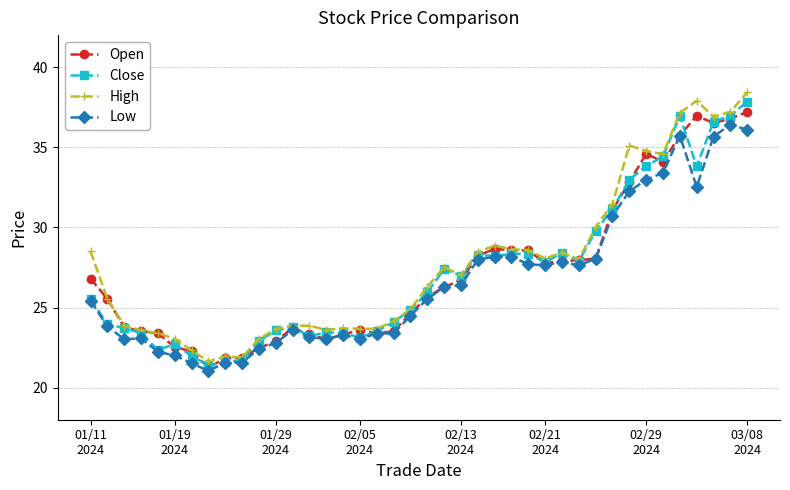

Is this an area chart (filled region under the line)?

No